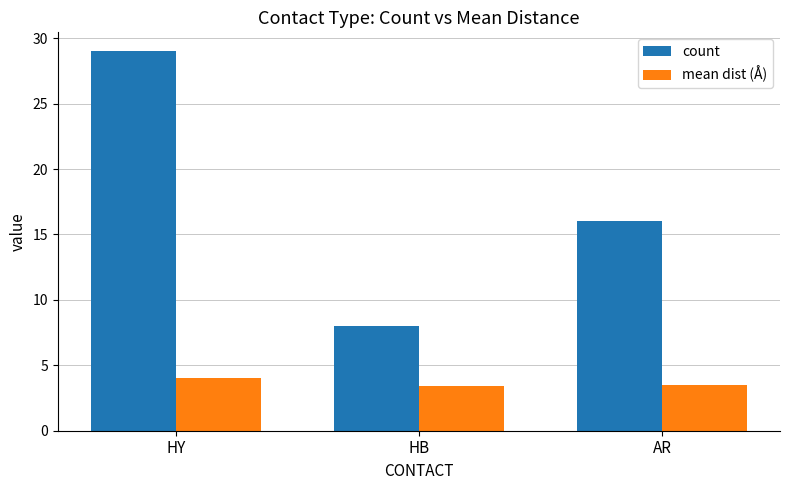

How many series are shown in this chart?

2